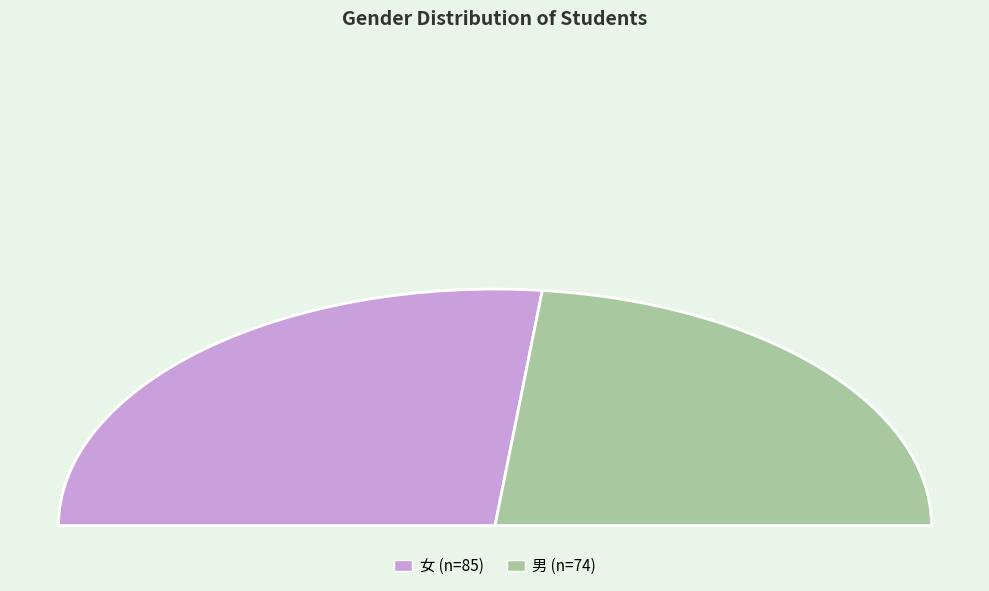

Do 女 and 男 together represent more than half of the pie?

Yes